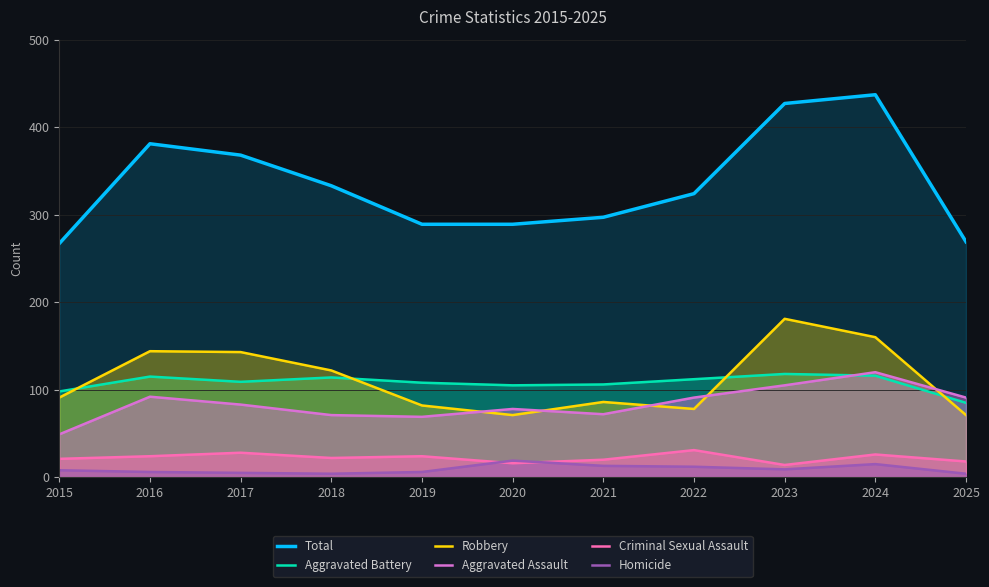

Read the Total value at 2017, to the nearest 10.

370